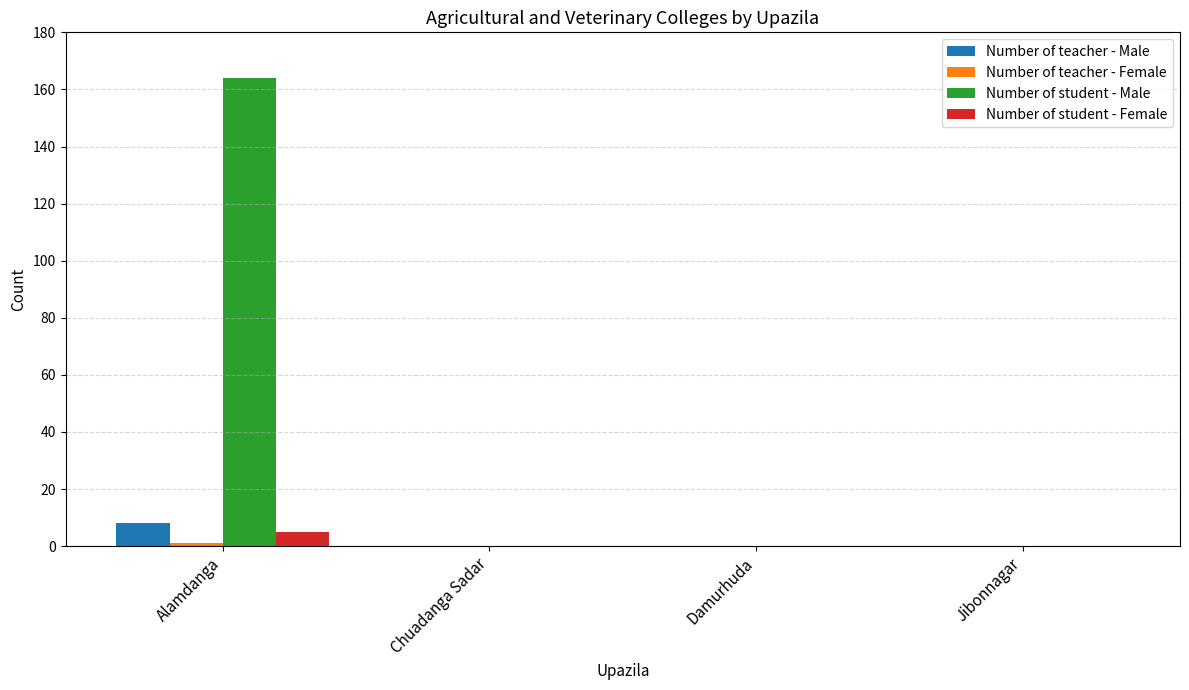

Which series changed the most between Alamdanga and Chuadanga Sadar?

Number of student - Male